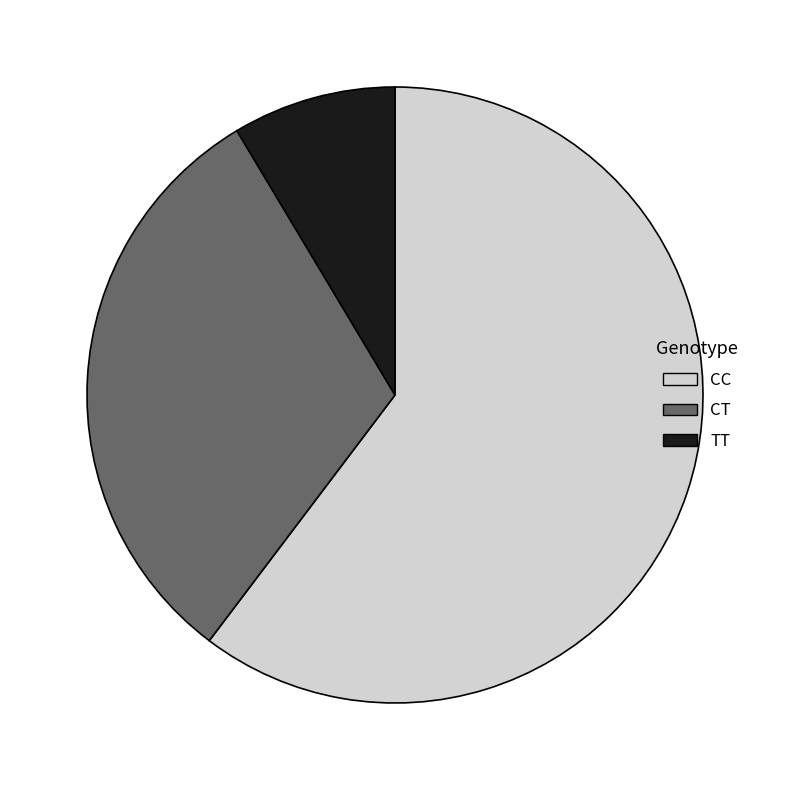

Rank the categories by value from highest to lowest.

CC, CT, TT